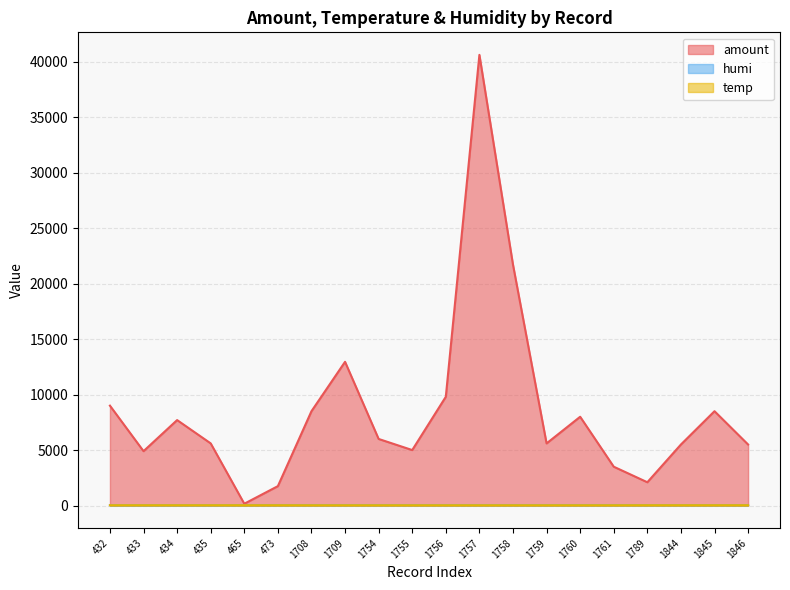

What is the difference between the highest and lowest values at 1758?

21671